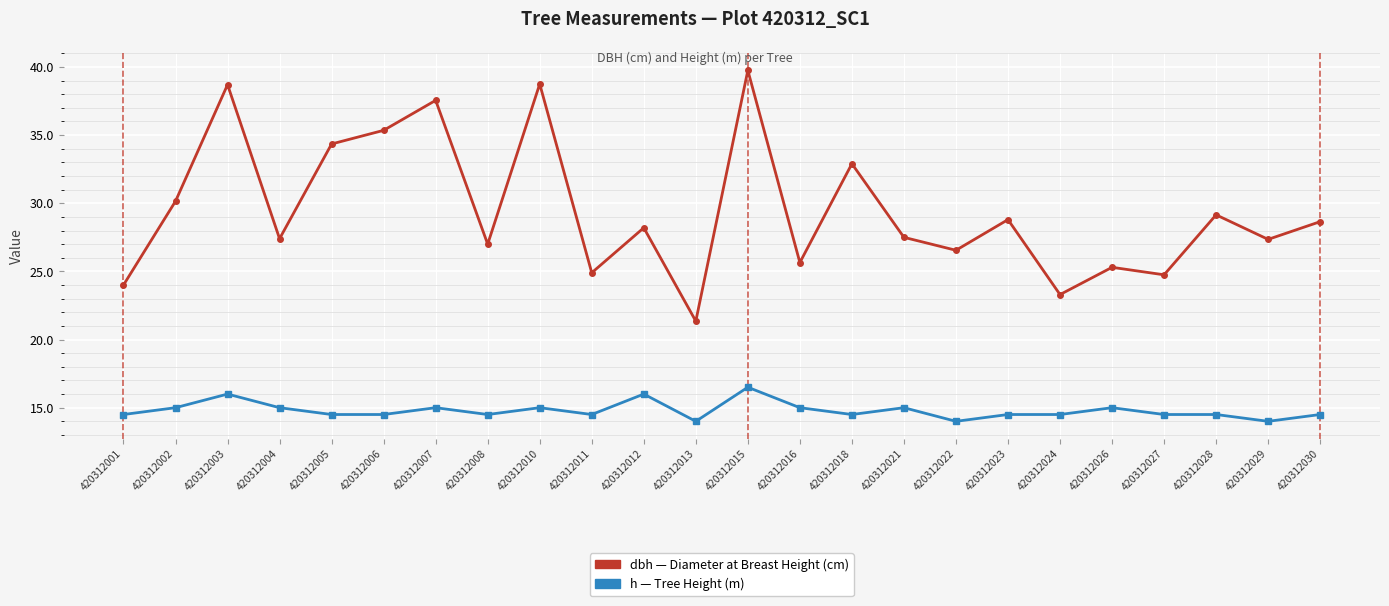

What is the total value across all series at 420312012?

44.2